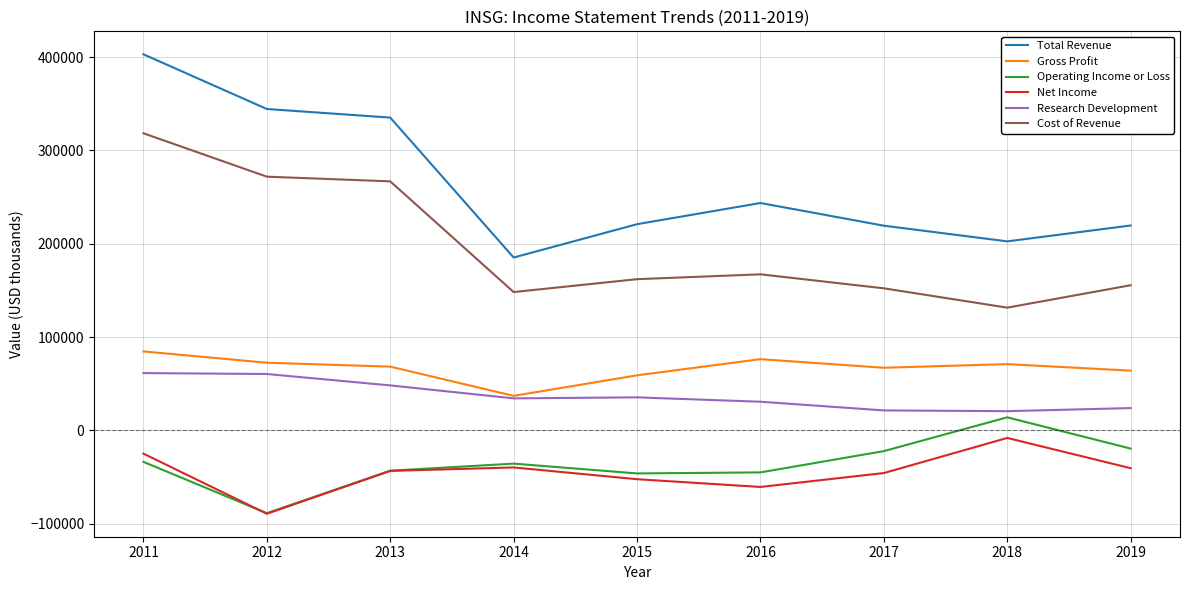

What is the average value of the Operating Income or Loss series?

-35556